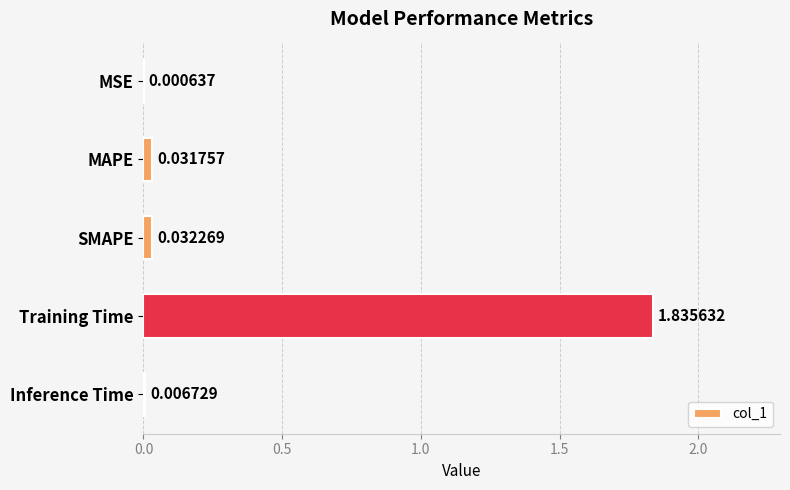

What is the sum of all values?

1.9